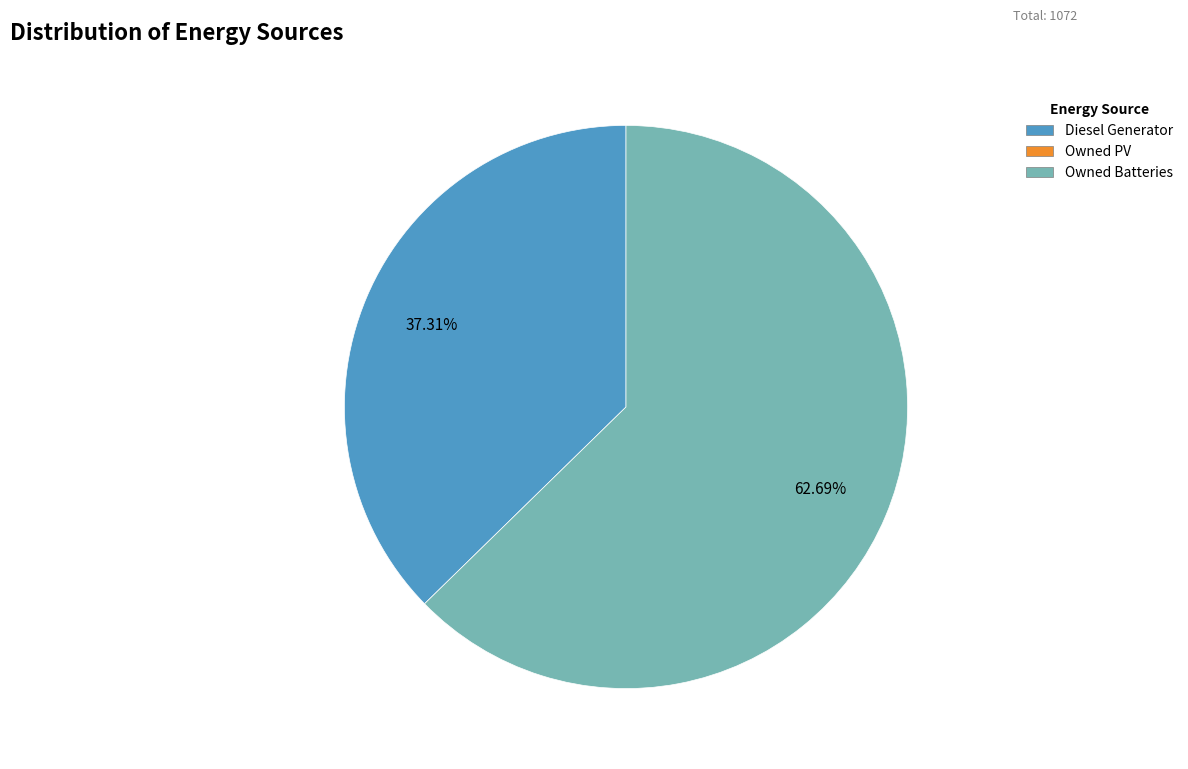

Which category has the biggest portion of the pie?

Owned Batteries